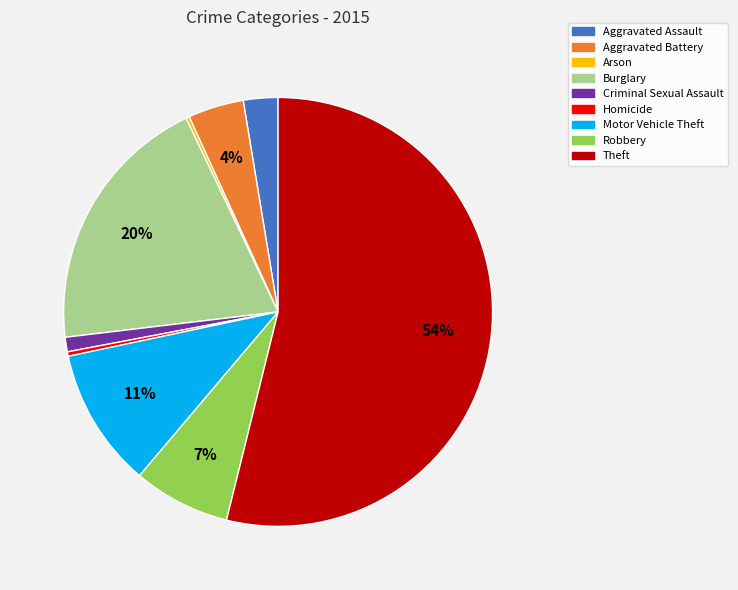

Between Criminal Sexual Assault and Burglary, which is larger?

Burglary